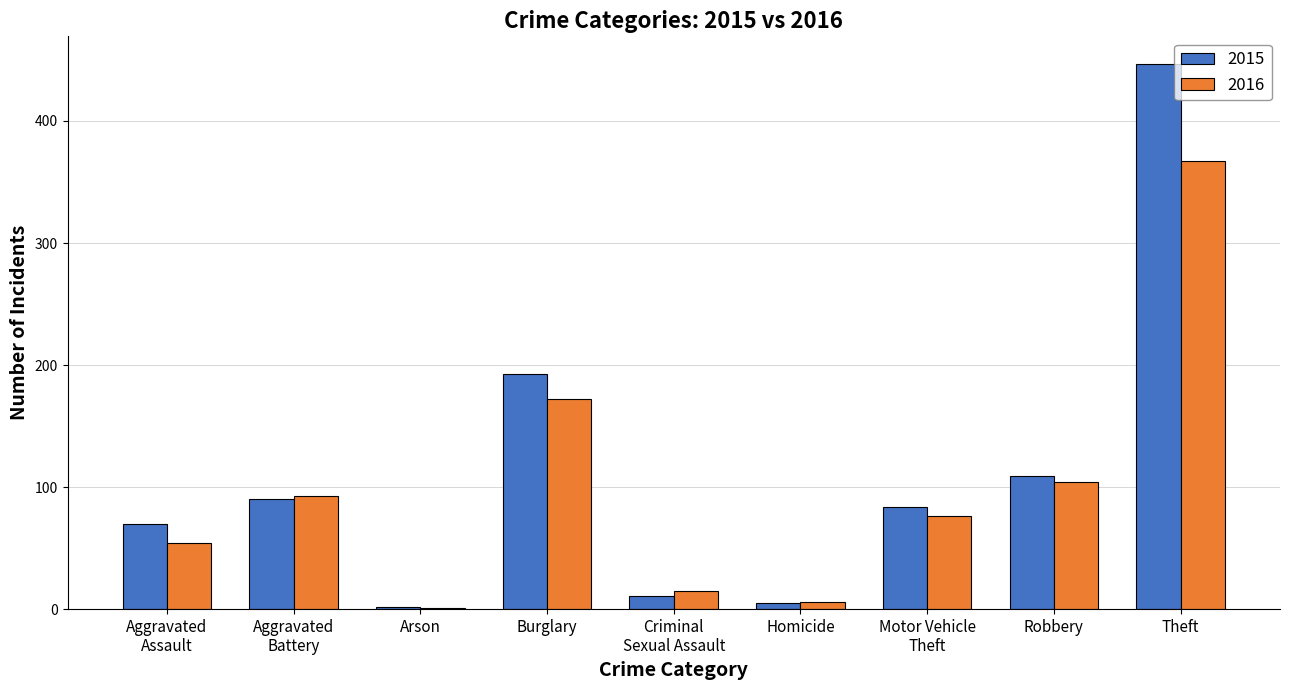

What is the spread (max minus min) of values at Aggravated
Battery?

3